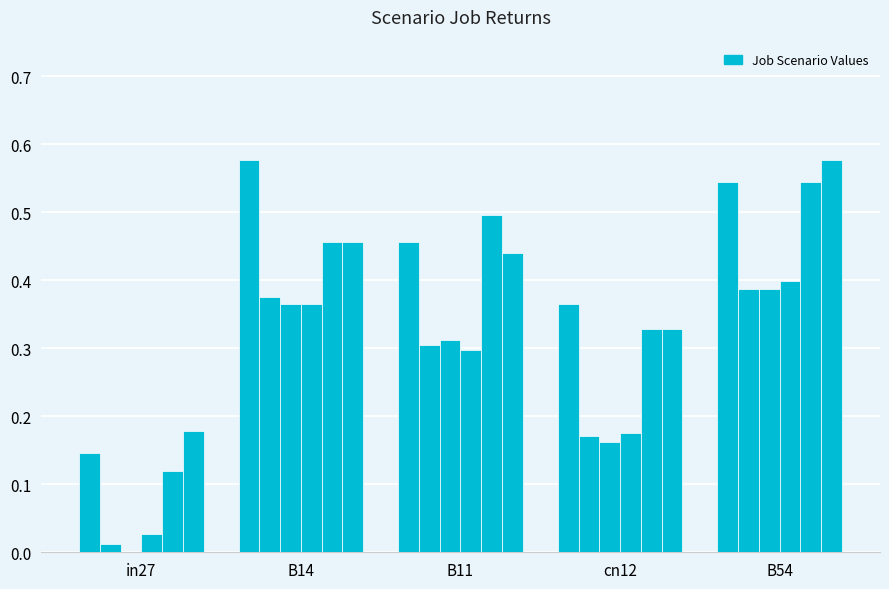

Are the bars grouped side by side (vs. stacked)?

Yes